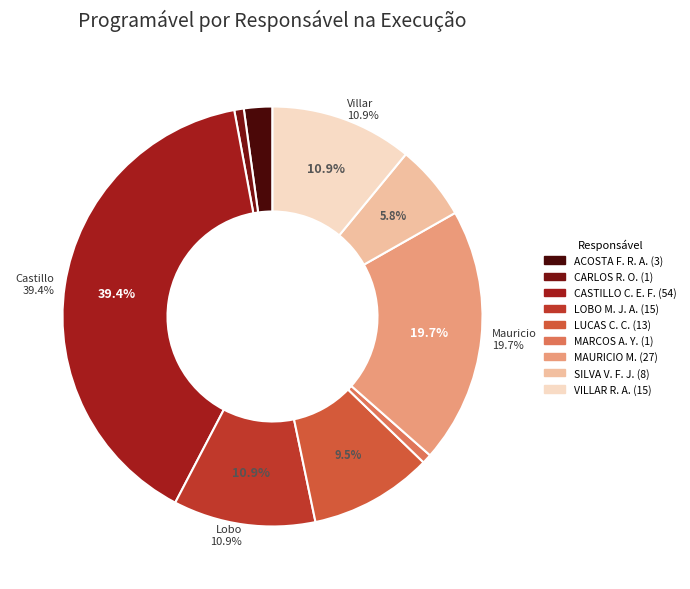

Which category has the biggest portion of the pie?

CASTILLO CENTURION ELIAS FRANCISCO